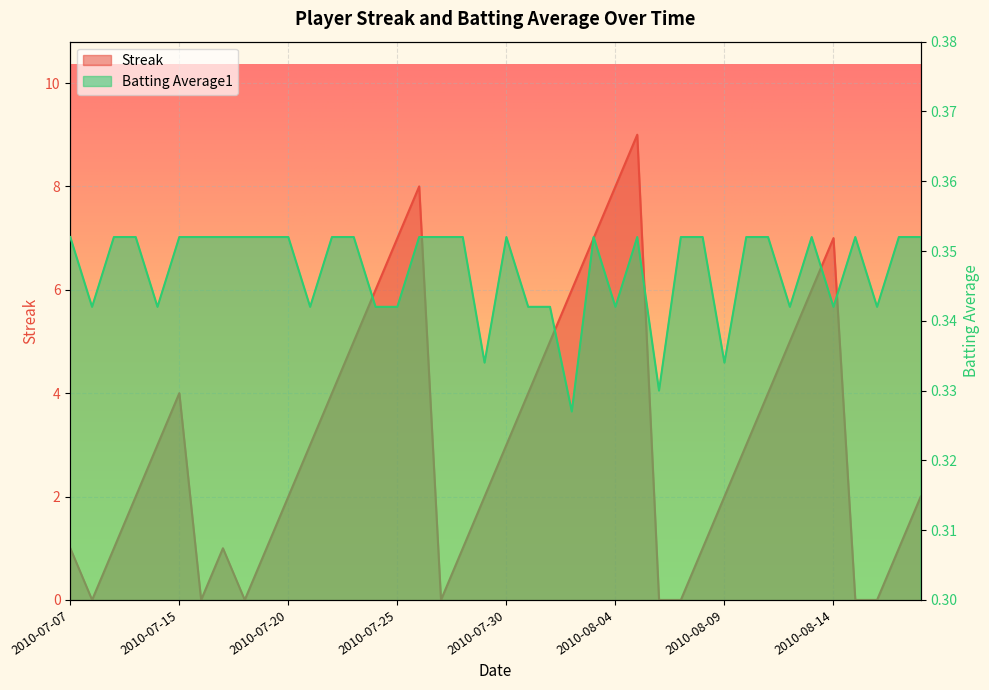

True or false: Streak and Batting Average1 intersect in this chart.

True